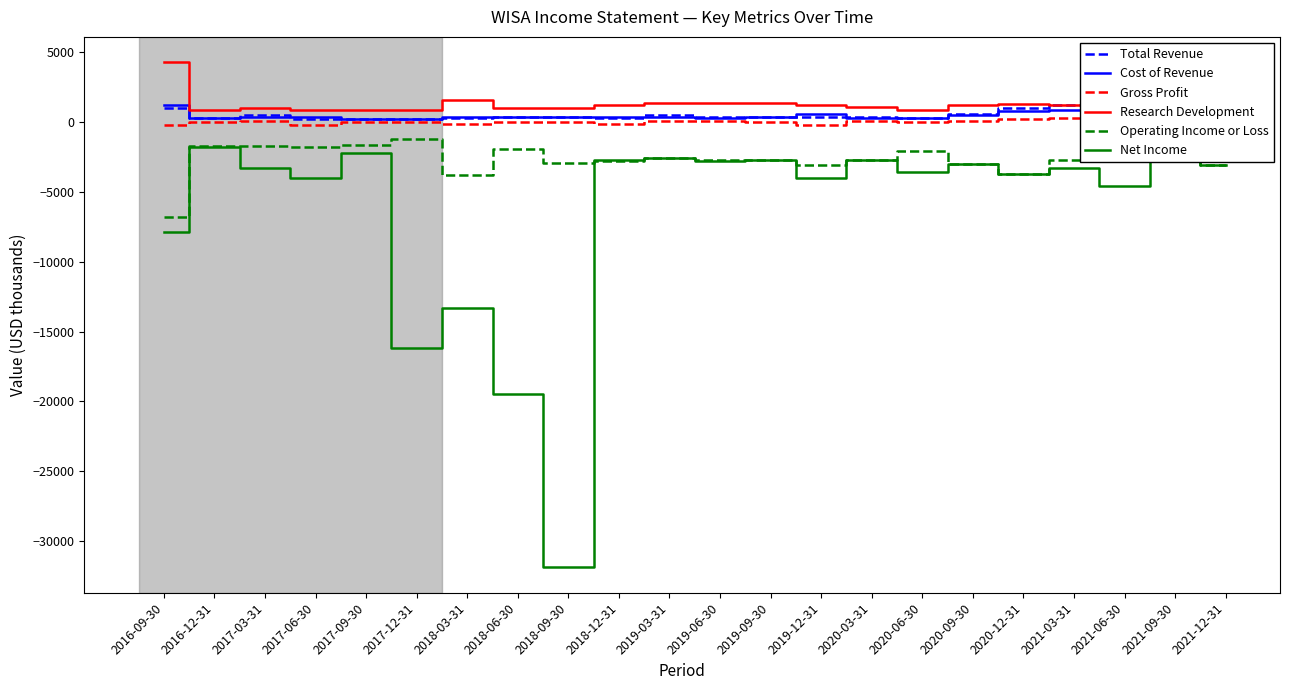

What is the total value across all series at 2016-12-31?

-2000